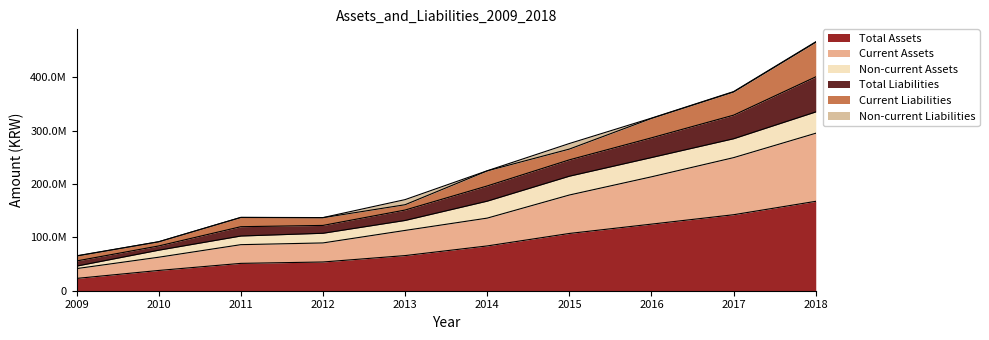

What is the value of the Current Assets point at the 3rd from the left?

86231762